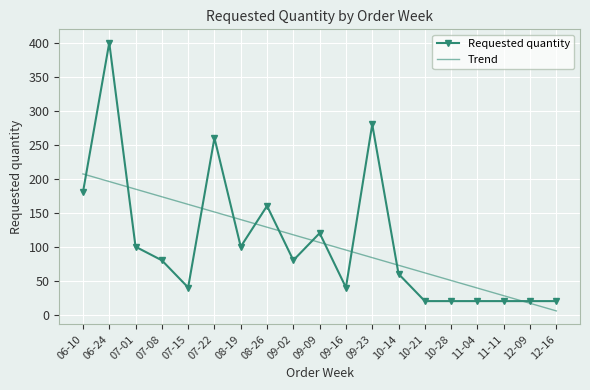

What is the approximate value of Trend at 07-08?

173.5